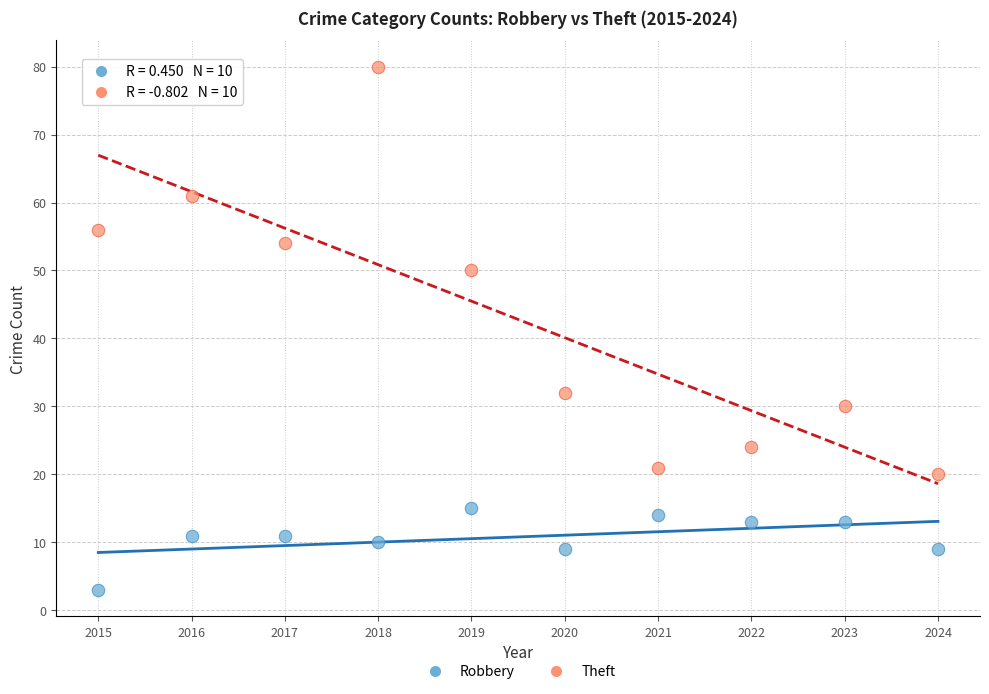

Which series contains the lowest Y value?

Robbery